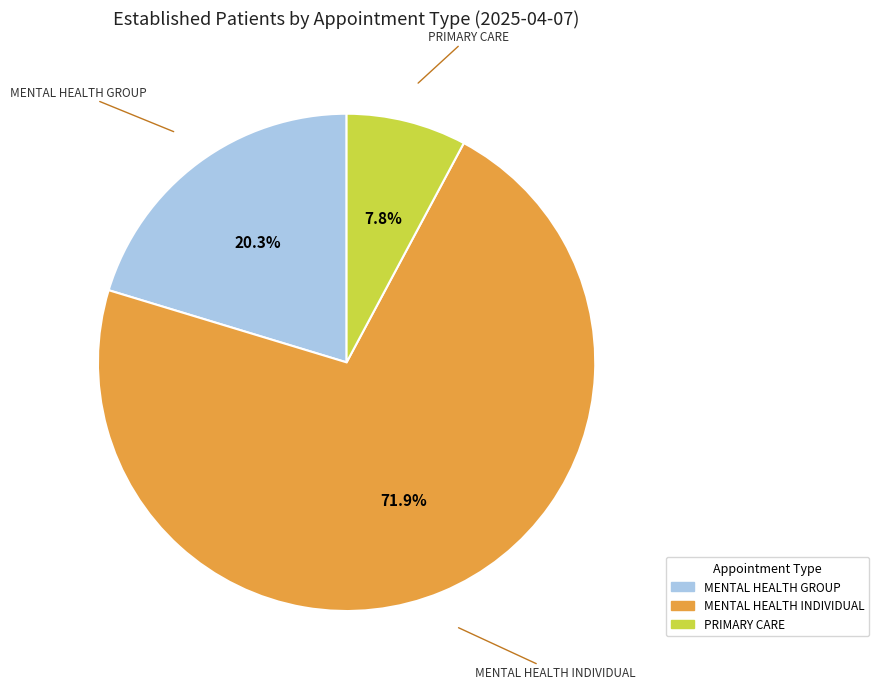

Is there any slice that represents more than half of the pie?

Yes